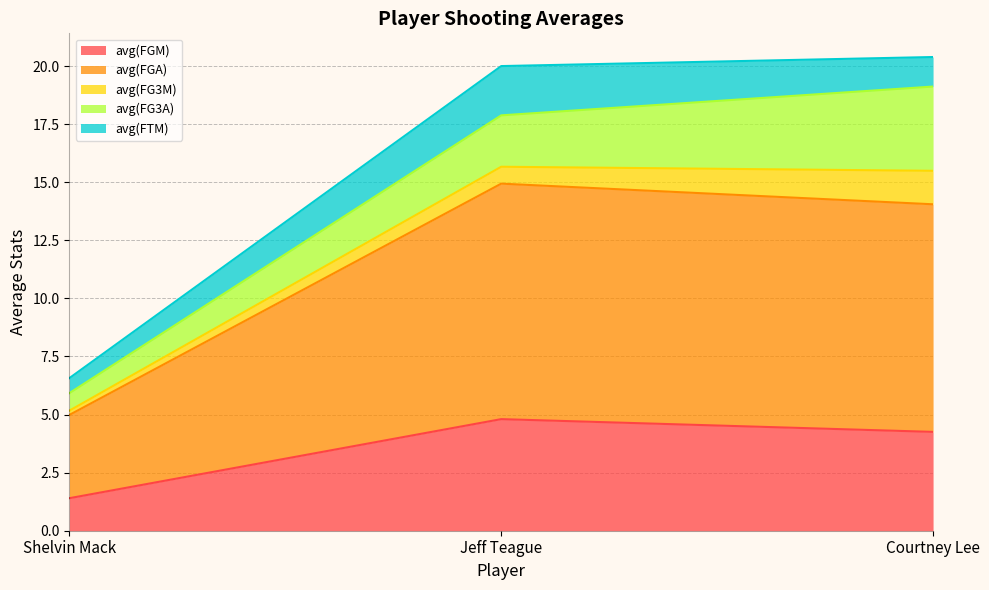

Which series has the largest range (max minus min)?

avg(FGA)